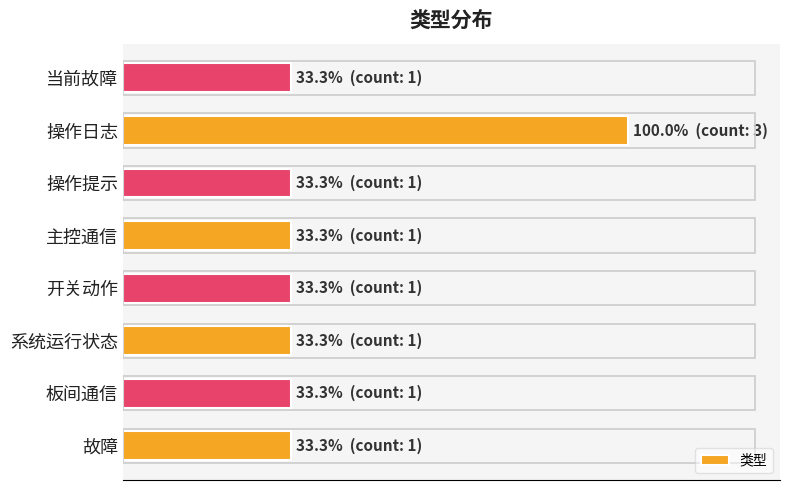

Are the bars horizontal?

Yes